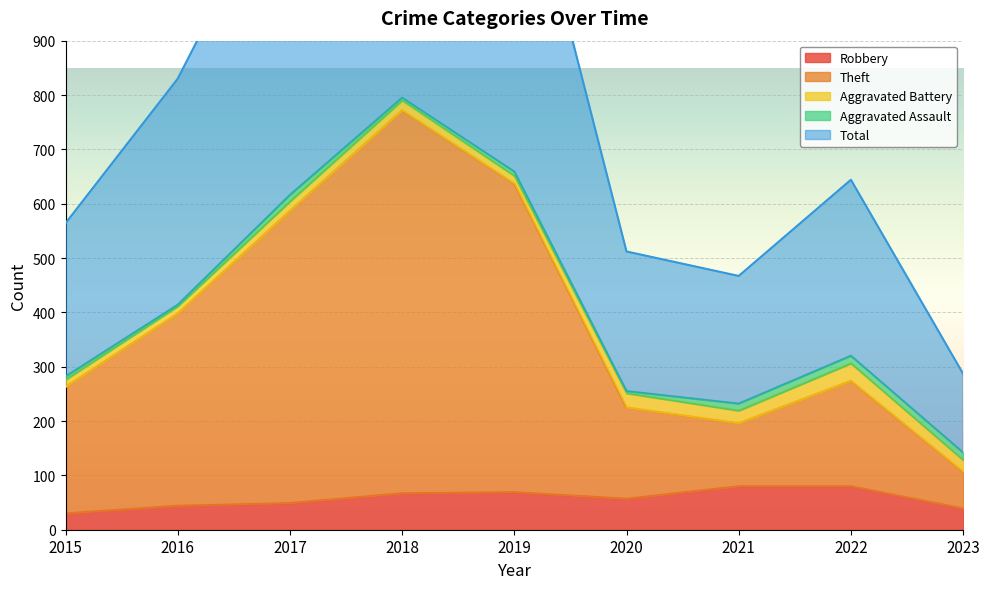

What is the value of the Total point at the 7th from the left?

467